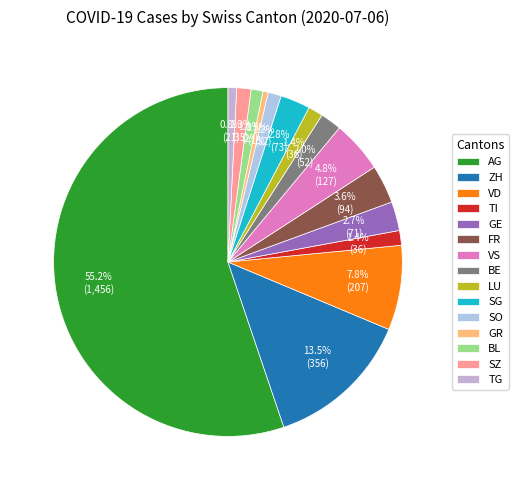

Which category has the biggest portion of the pie?

AG